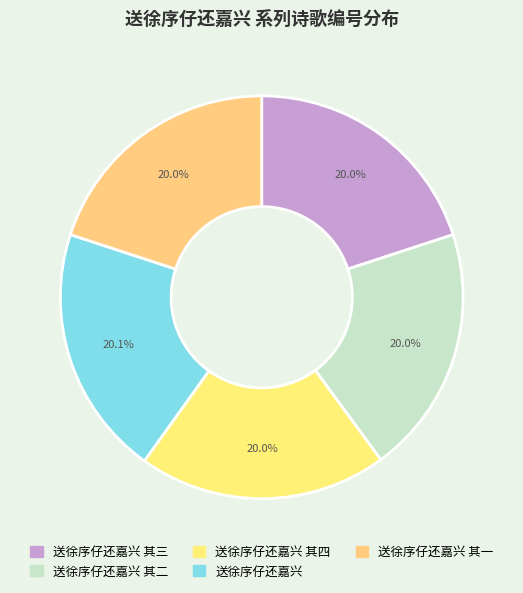

To the nearest percent, what is the combined percentage of 送徐序仔还嘉兴 其三 and 送徐序仔还嘉兴 其二?

40%